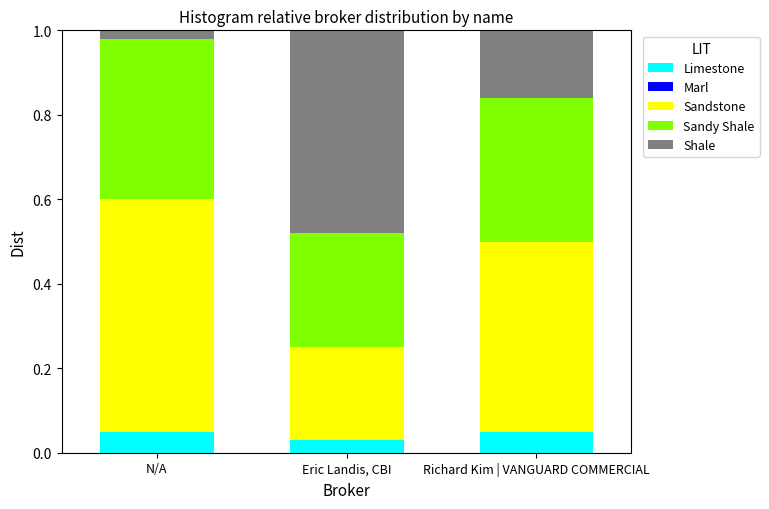

What is the total value across all series at Eric Landis, CBI?

1.0